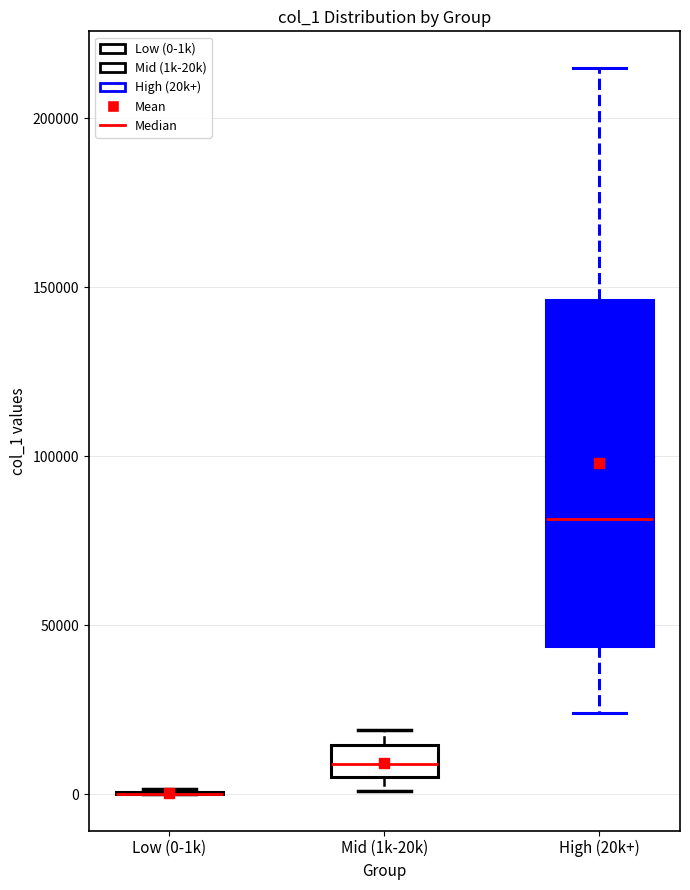

Reading left to right, transcribe this box plot: for each box, give where its median line is, the range the box spans, and where its two whiskers end, as read against the y-axis. The values are not printed on the chart, so give them approximately, as read against the axis.

Low (0-1k): box collapsed to a line at 0, whiskers 0 to 0
Mid (1k-20k): median 10000, box 5000 to 15000, whiskers 0 to 20000
High (20k+): median 80000, box 45000 to 145000, whiskers 25000 to 215000